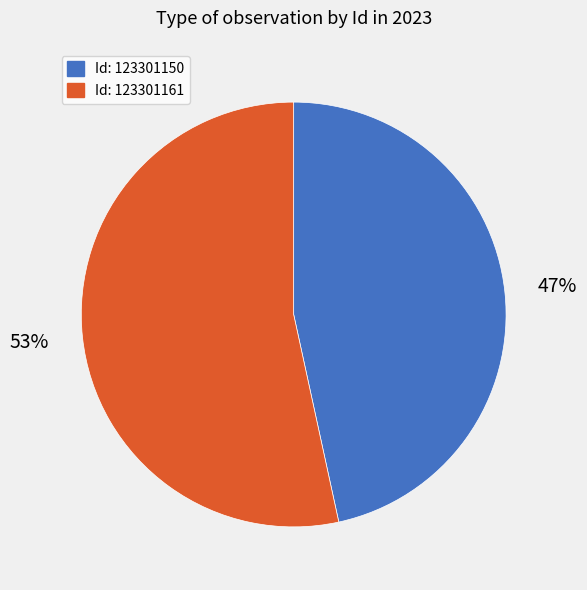

Which category has the biggest portion of the pie?

Id: 123301161